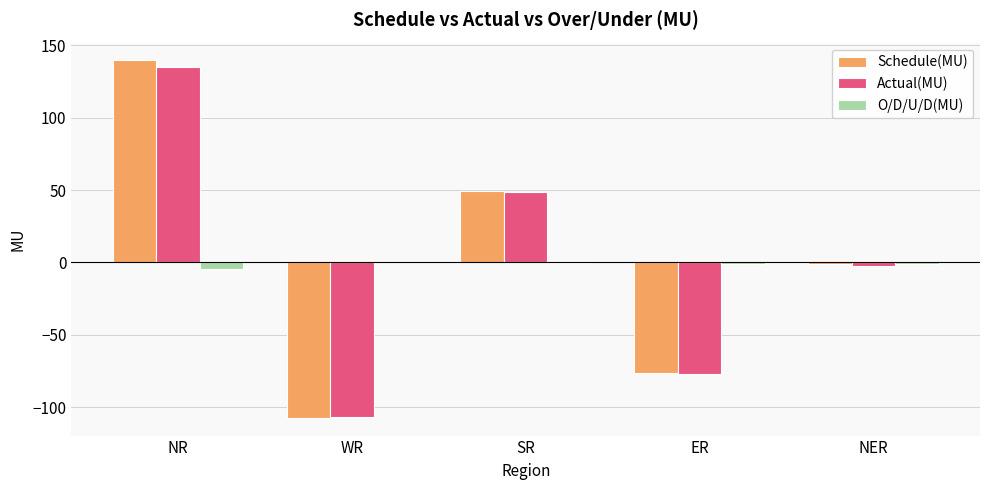

What is the difference between the Actual(MU) values at NER and ER?

74.8